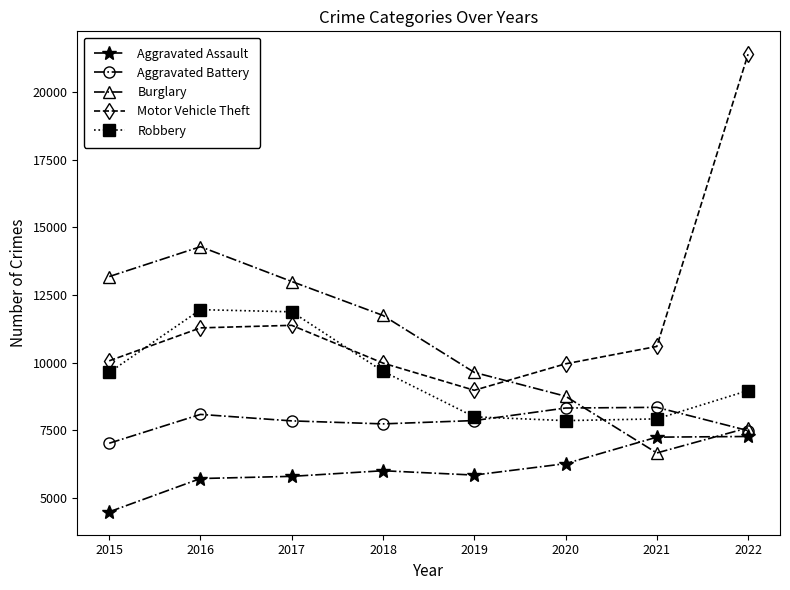

True or false: Motor Vehicle Theft has a value of 11380 at 2017.

True